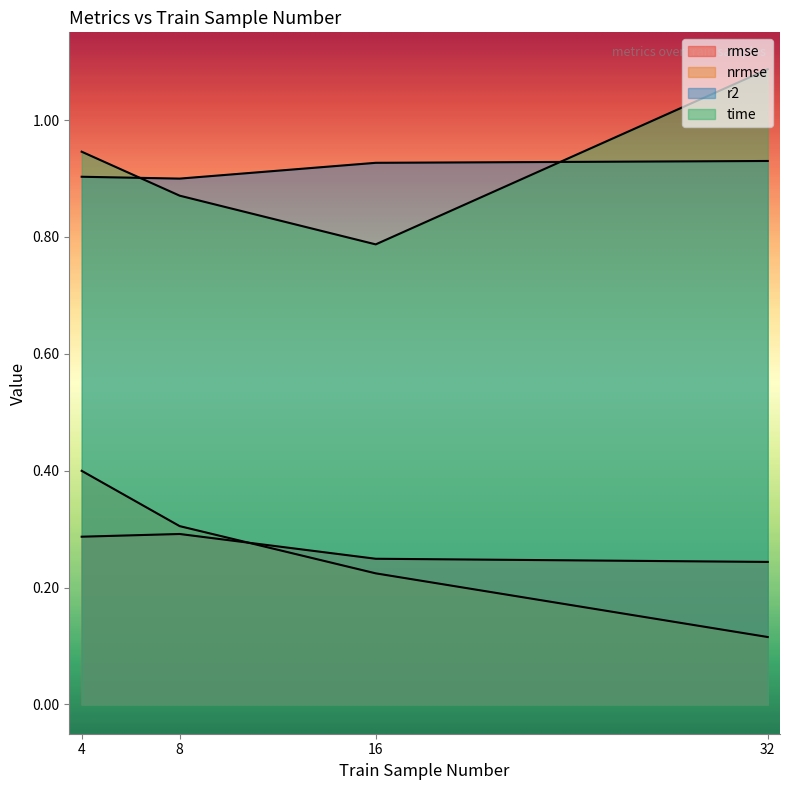

Does the chart display data point markers on the line(s)?

No